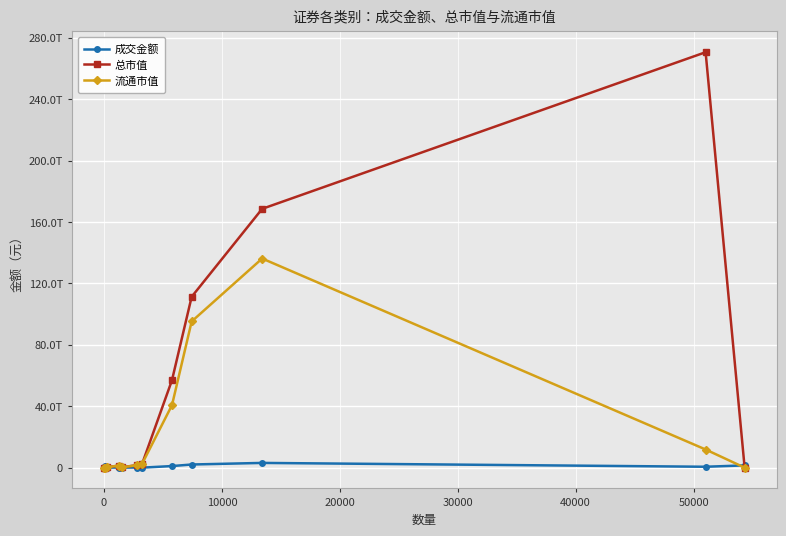

Reading right to left, list all the values displayed in this chart.

成交金额: 1472080422398.3	580153903955.8	3078707827630.7	2043813602568.6	1034280455137.0	3064459642.5	86358992764.9	3438179237.8	82561753826.6	613769925.1	888862058800.0	25690243.3
总市值: 0.0	270572032266915.2	168562872291304.7	111288504417198.4	57015092130861.4	2685778980449.5	1664992098489.8	213132827293.4	1357796299544.4	259275743244.9	0.0	9452400799.9
流通市值: 0.0	11817484326014.3	136206948998951.7	95215227465005.2	40733776144211.4	2685778980449.5	1605844587079.8	213132827293.4	1357796299544.4	257945389735.0	0.0	9452400799.9